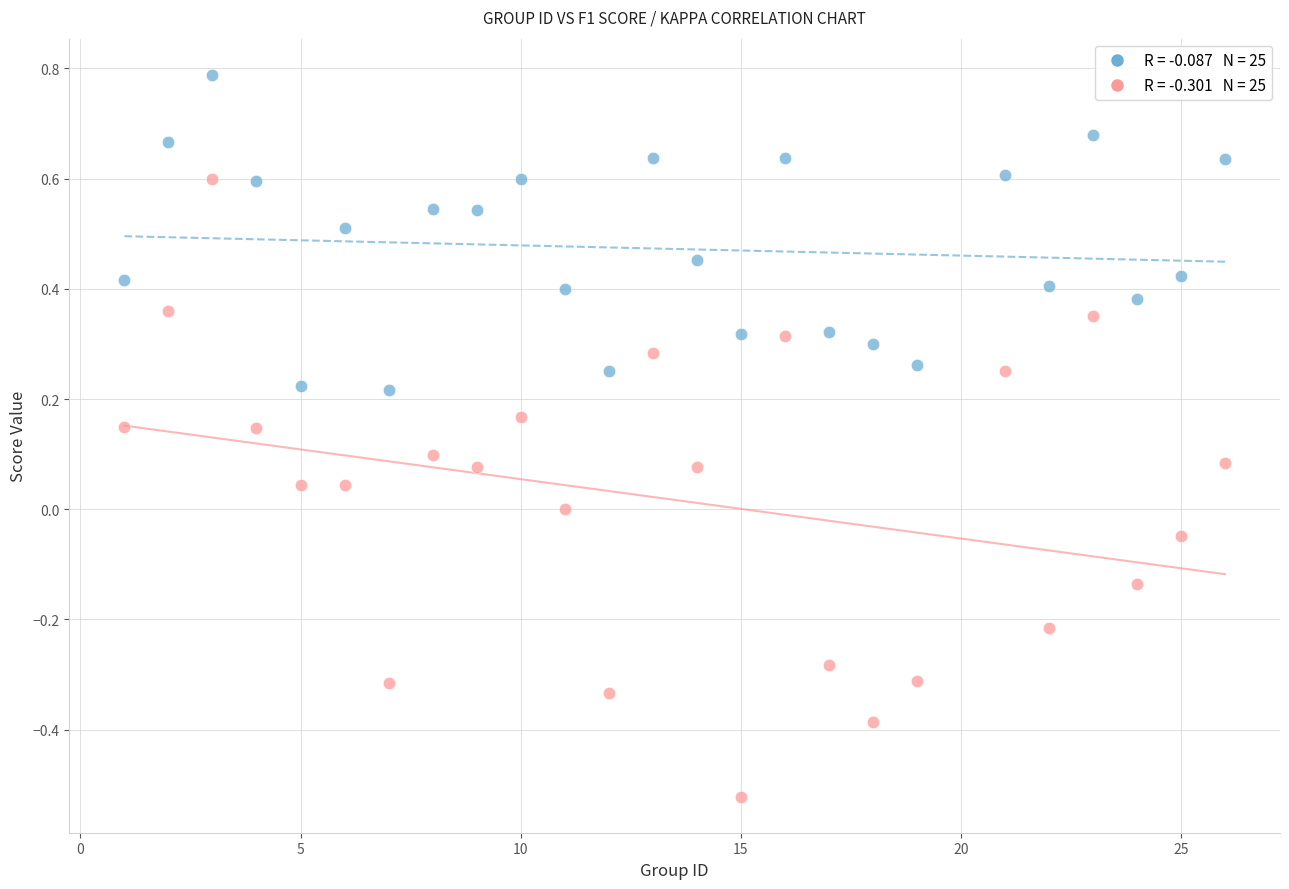

Across all data points, what is the range of Y values (max minus min)?

1.3